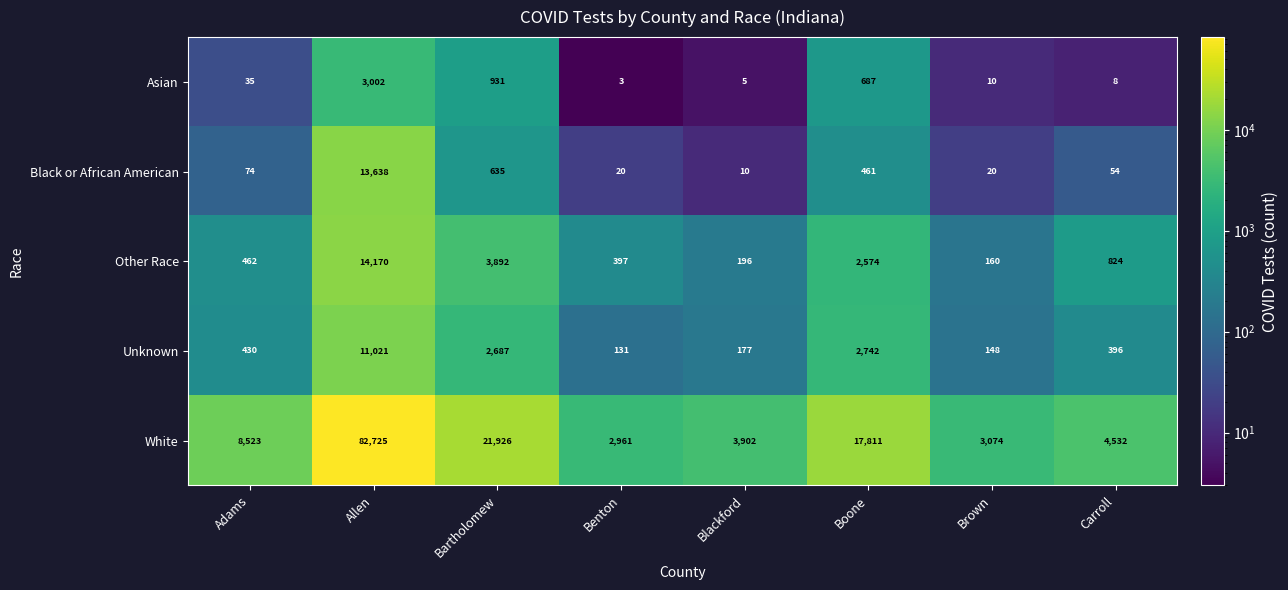

Rank the series by their maximum value, from highest to lowest.

White, Other Race, Black or African American, Unknown, Asian